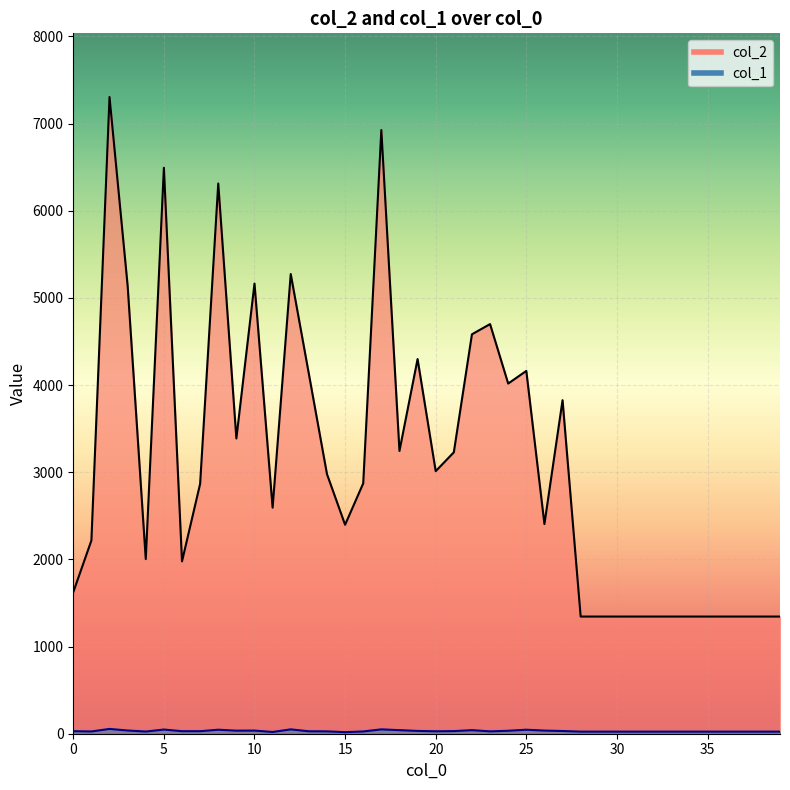

Rank the categories by col_1 value from highest to lowest.

2, 12, 17, 5, 8, 25, 18, 22, 3, 10, 26, 9, 24, 19, 27, 21, 0, 6, 7, 13, 20, 14, 23, 1, 16, 4, 28, 29, 30, 31, 32, 33, 34, 35, 36, 37, 38, 39, 11, 15